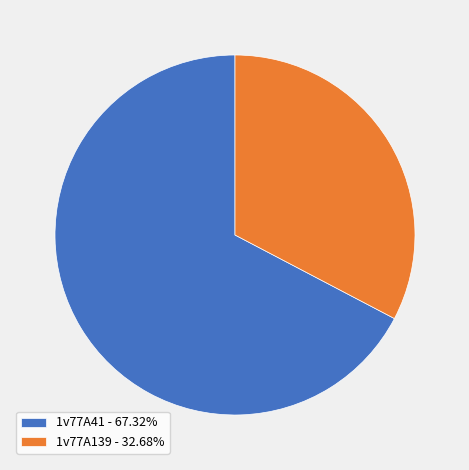

Rank the categories by value from lowest to highest.

1v77A139, 1v77A41